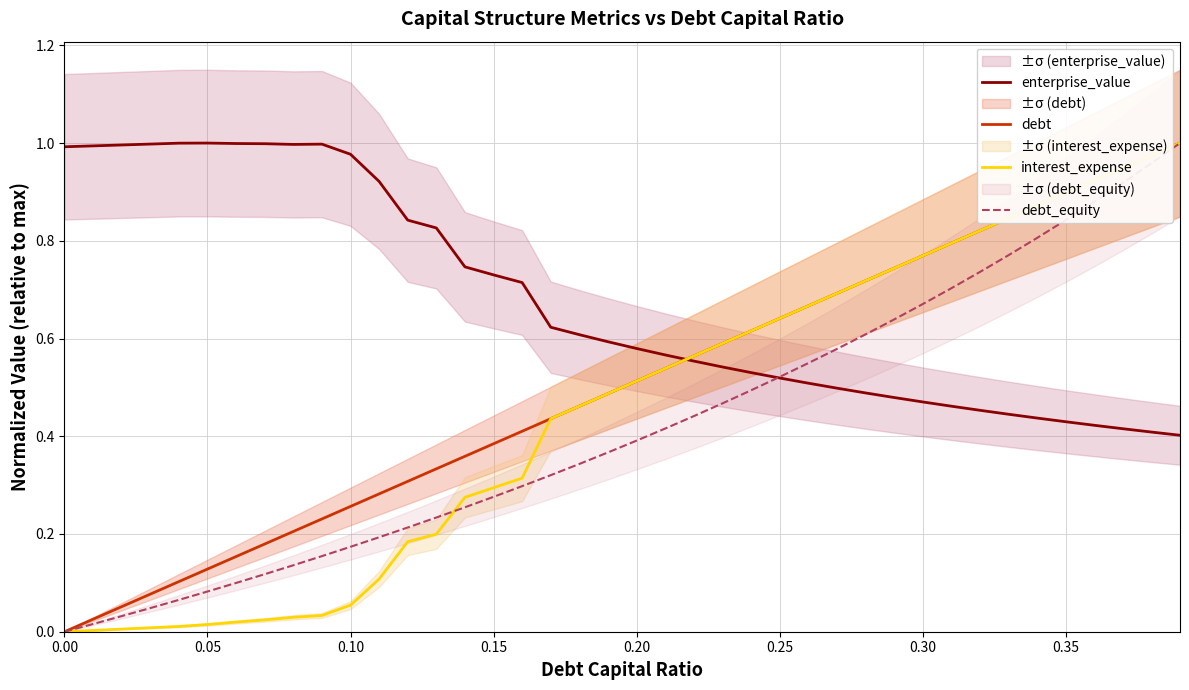

What is the average value of the interest_expense series?

0.5